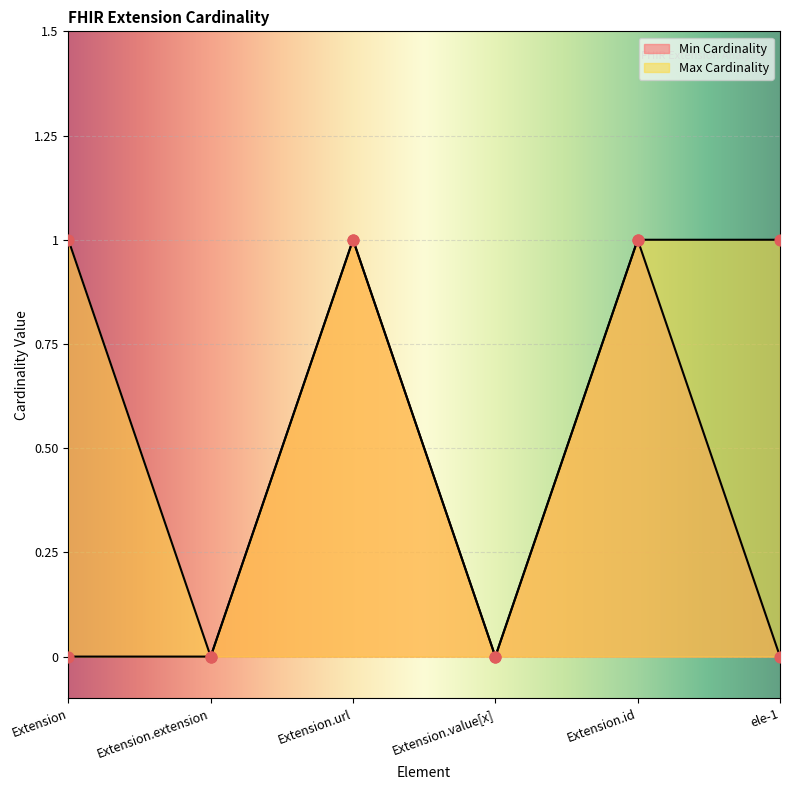

Which series has the largest total across all categories?

Max Cardinality